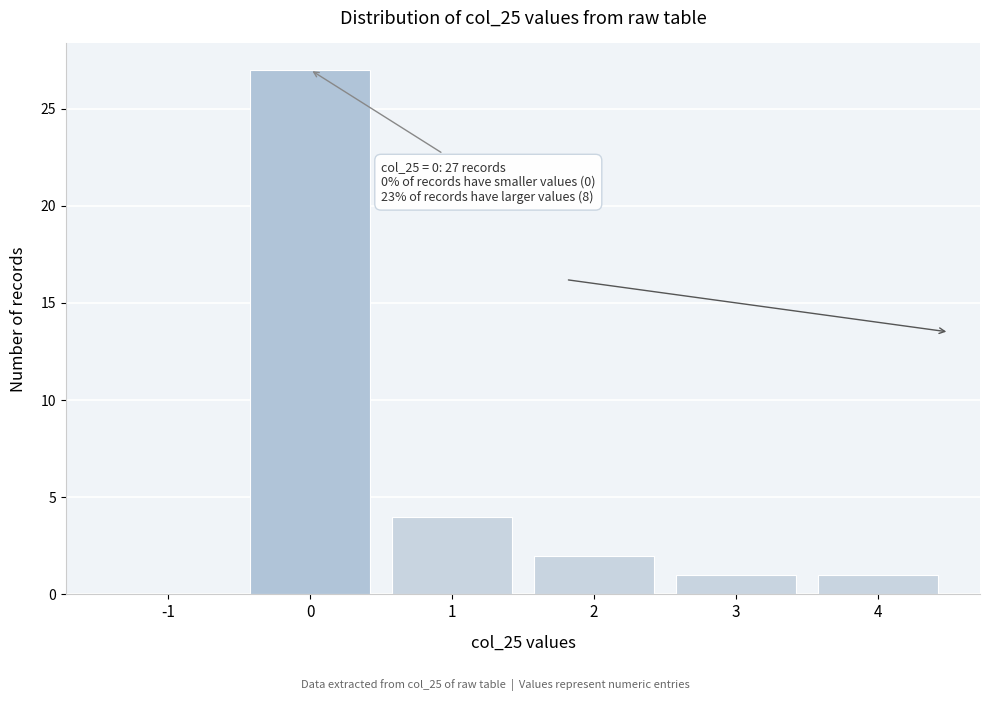

Reading left to right, extract all data points from this chart.

-1=0	0=27	1=4	2=2	3=1	4=1